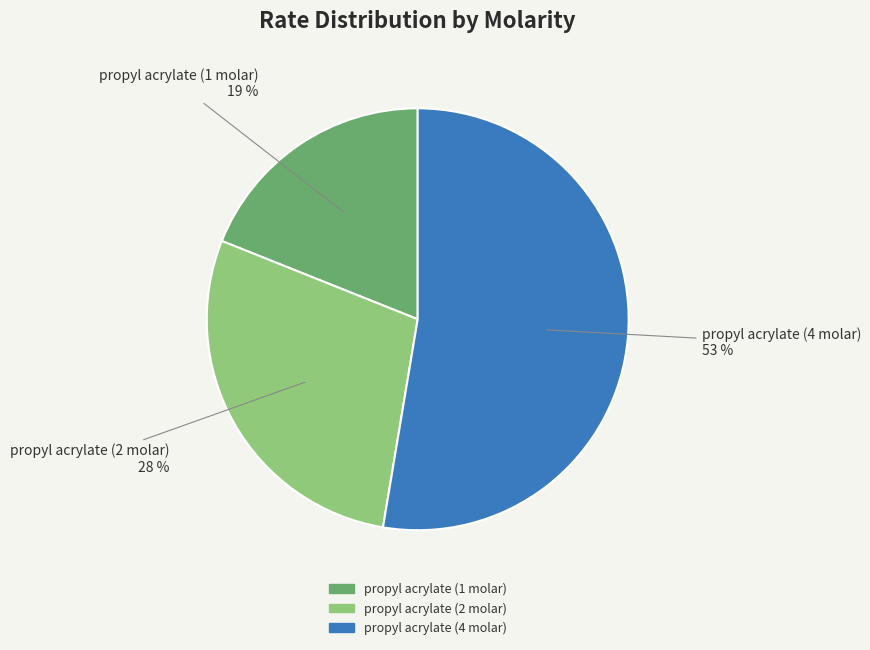

What is the smallest slice in the pie chart?

propyl acrylate (1 molar)